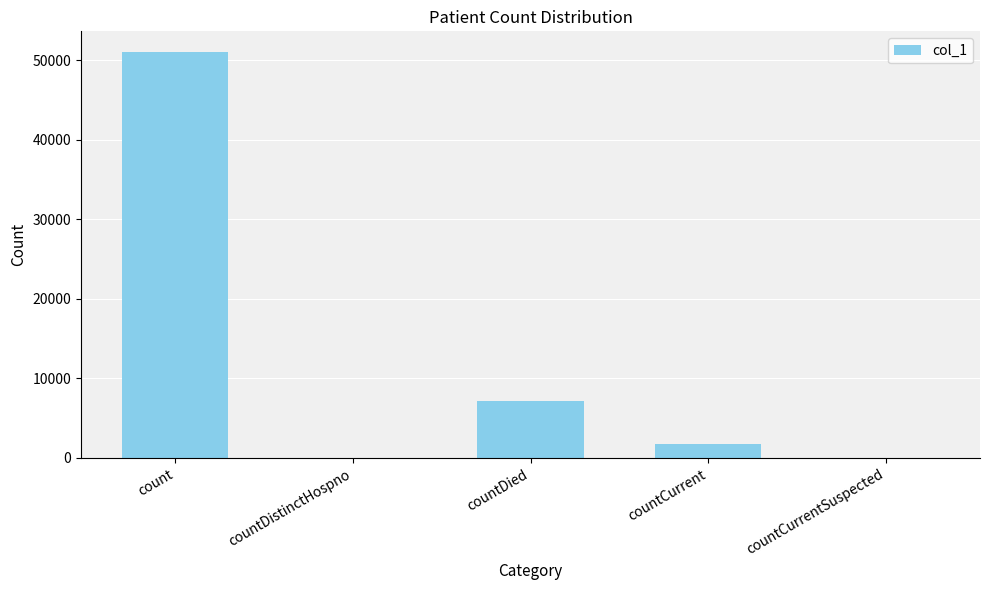

Where is the data nearest to the value 25540?

countDied